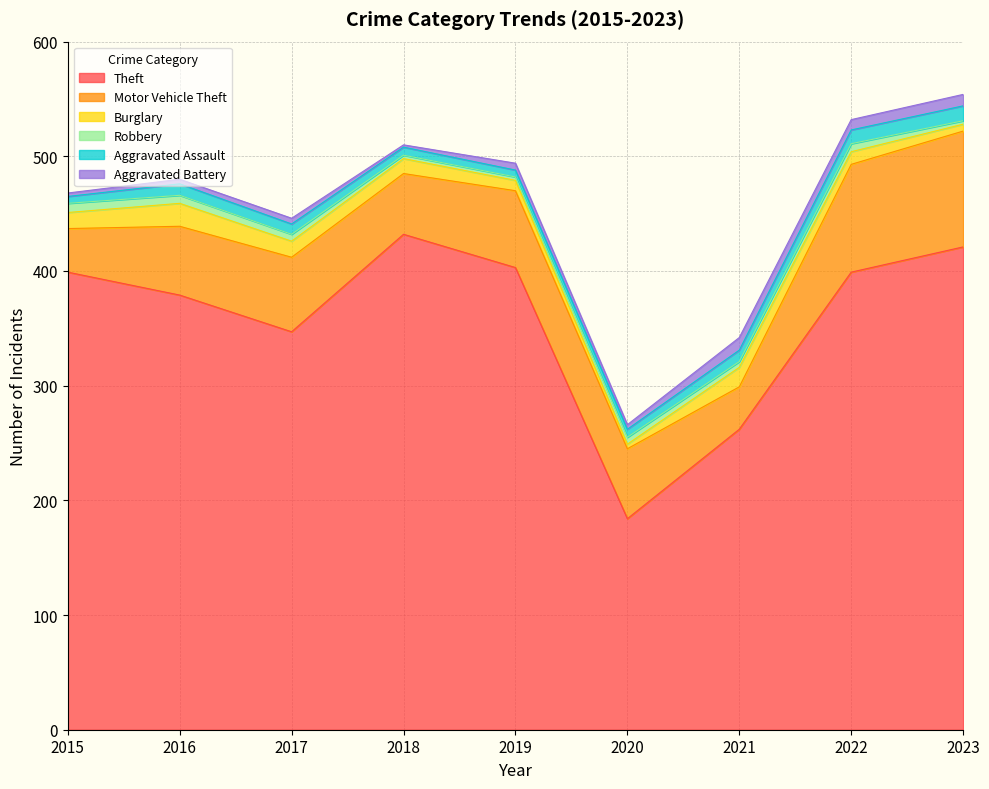

True or false: Aggravated Assault and Theft cross at least once.

False